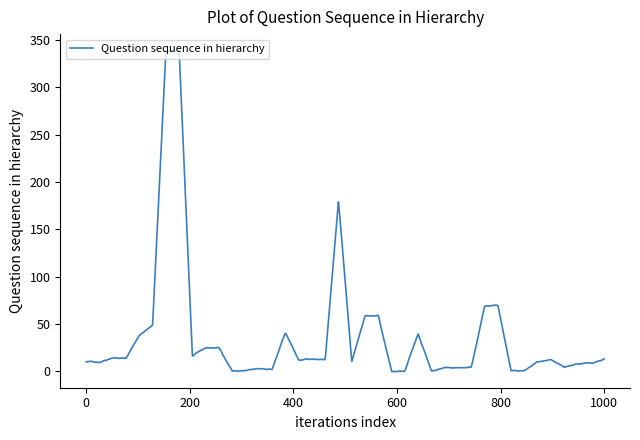

How many lines are shown in the chart?

1